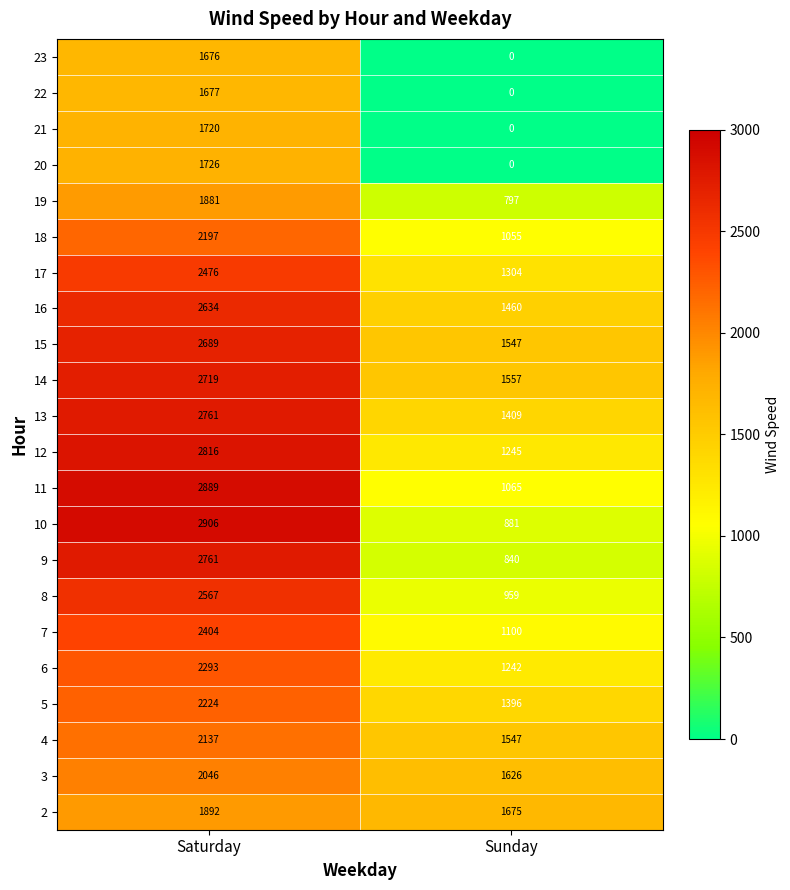

List the labels in order of 16 value, largest first.

Saturday, Sunday